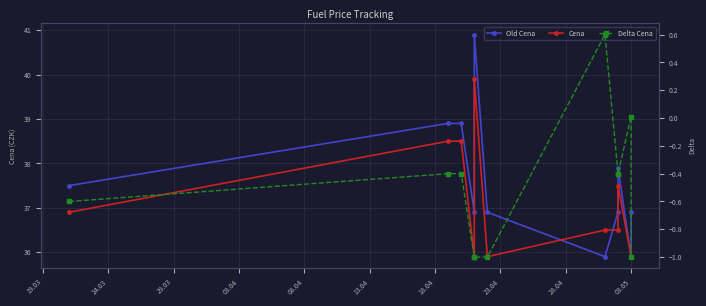

What is the difference between the maximum and second lowest values in the Delta Cena series?

1.6